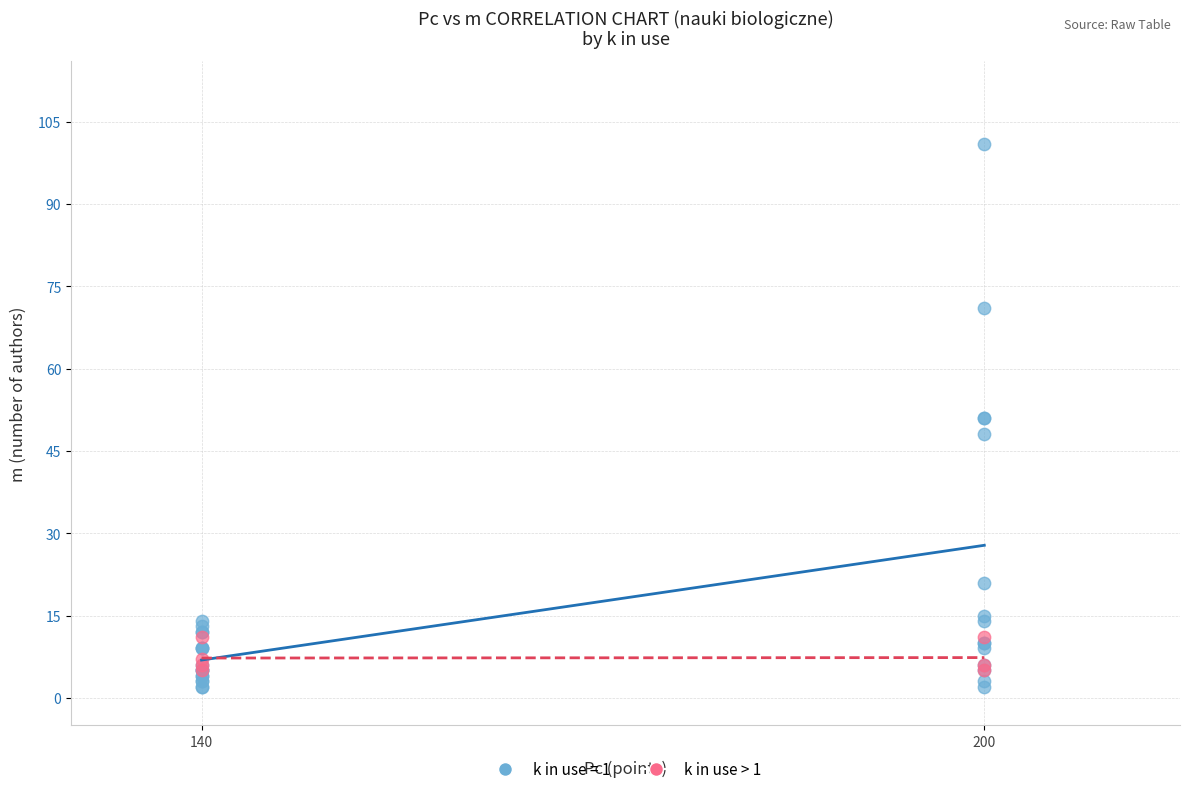

Which series reaches the maximum Y coordinate?

k in use = 1